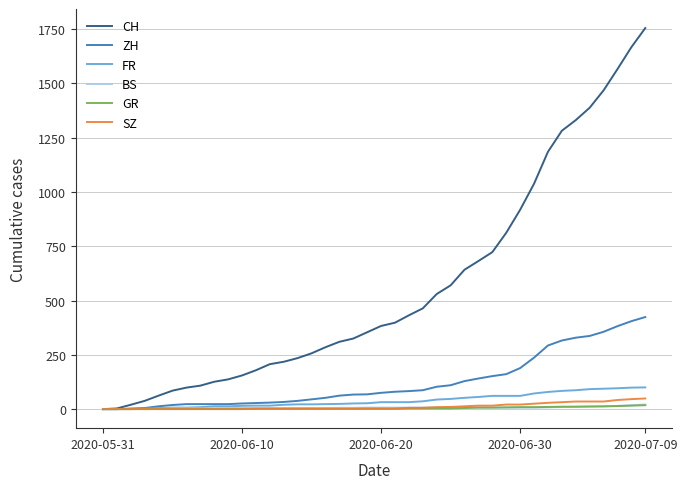

Which series has the largest total across all categories?

CH